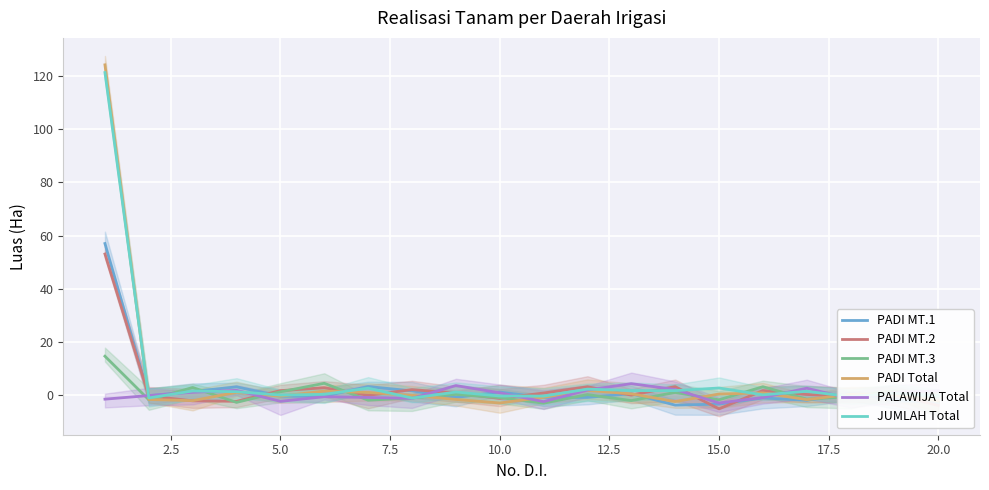

After their last crossing, which series has the higher values: PALAWIJA Total or PADI MT.2?

PALAWIJA Total